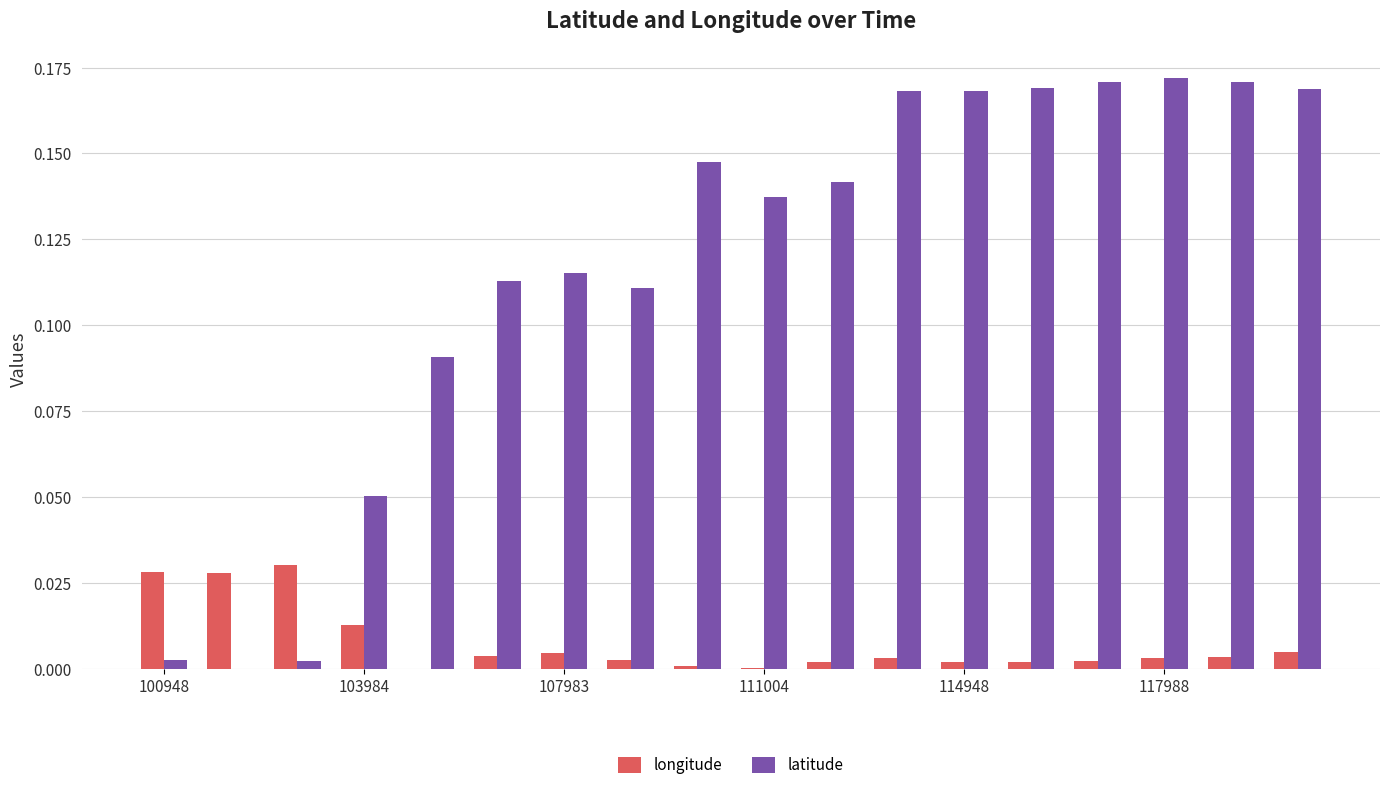

Are the bars horizontal?

No